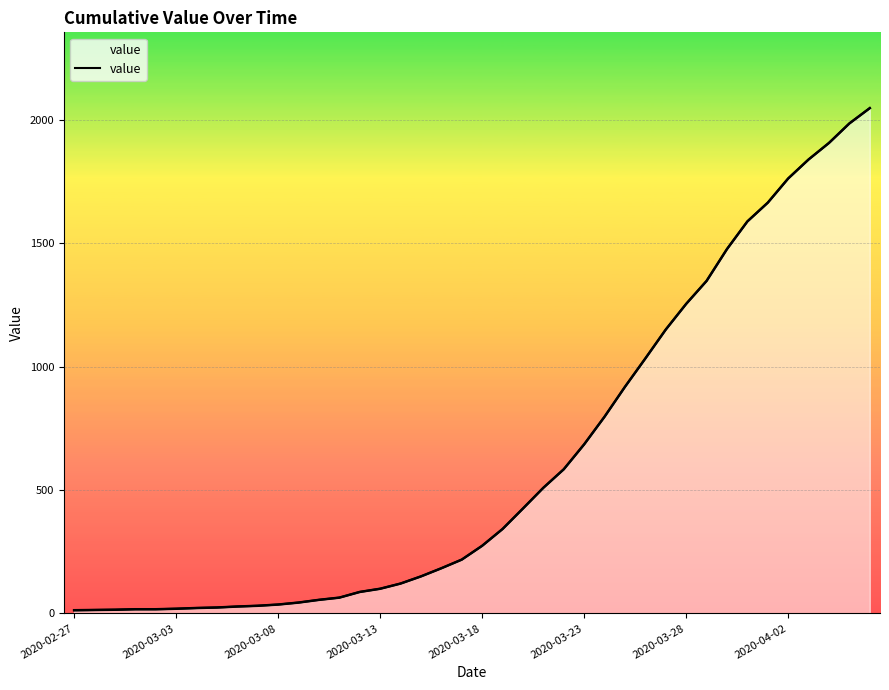

What is the average value?

621